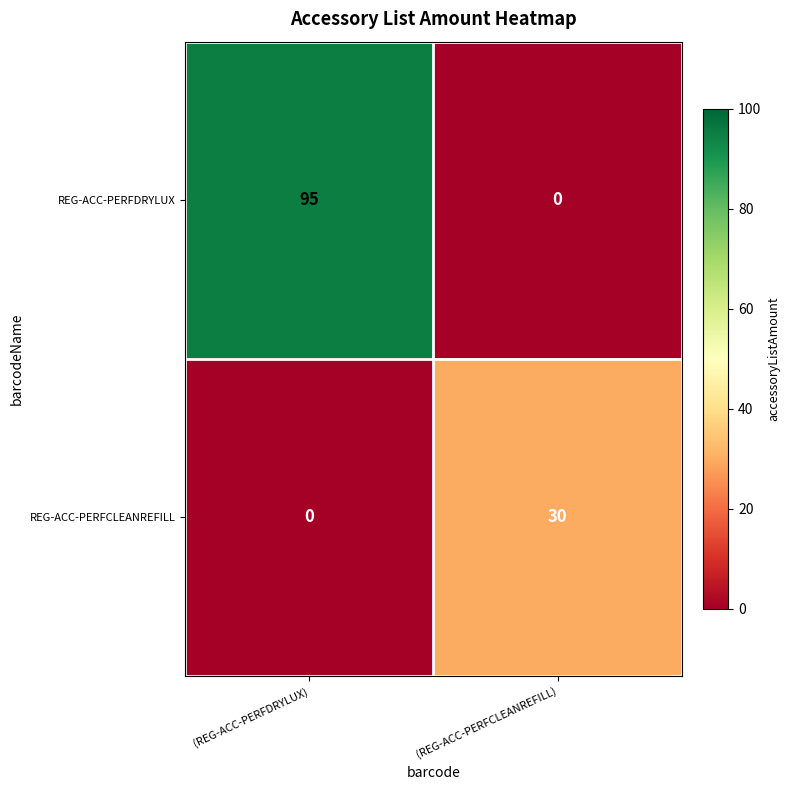

At (REG-ACC-PERFDRYLUX), list the series in order from smallest to largest.

REG-ACC-PERFCLEANREFILL, REG-ACC-PERFDRYLUX